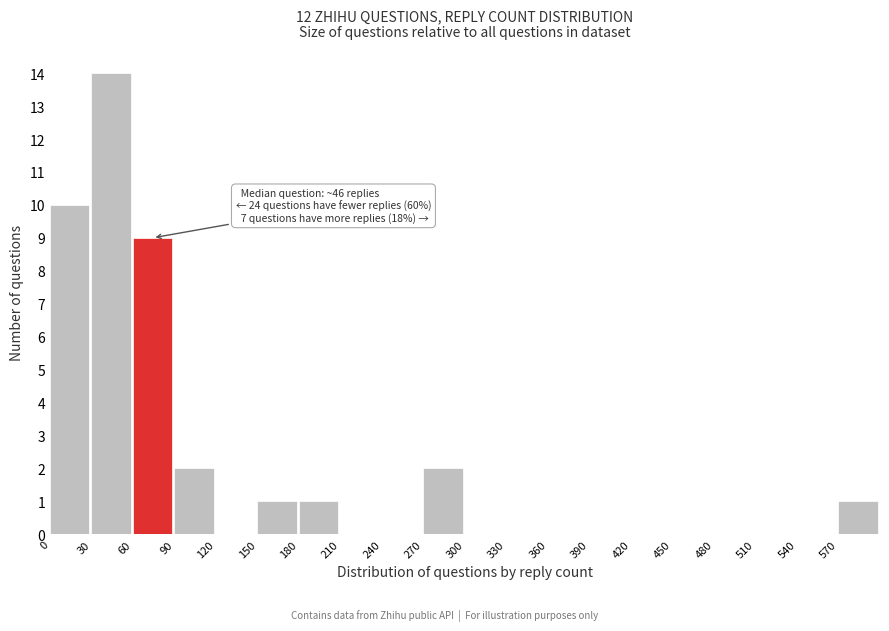

Over which range of the x-axis is the bar tallest?

30 to 60